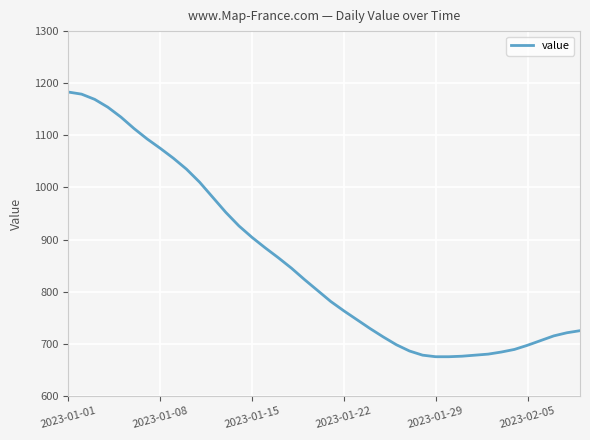

What is the maximum value shown in the chart?

1183